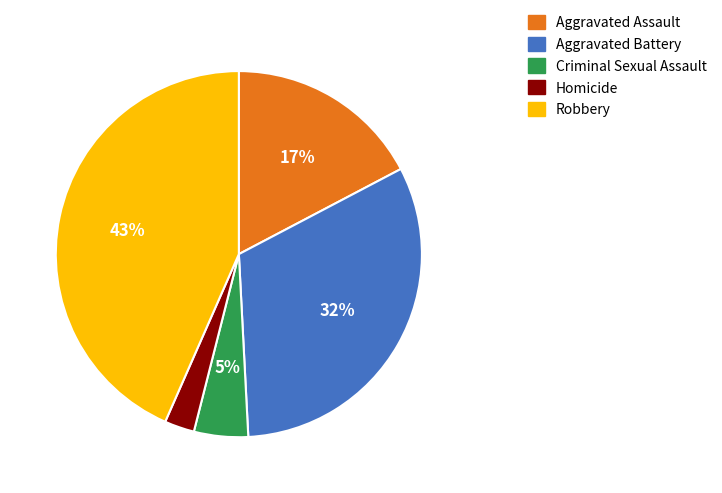

Count the number of slices in the pie.

5